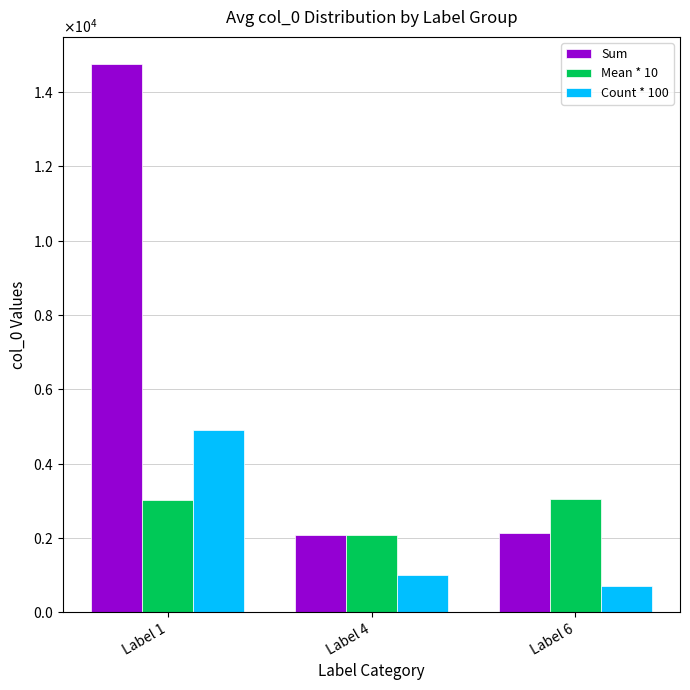

Does the chart contain any negative values?

No